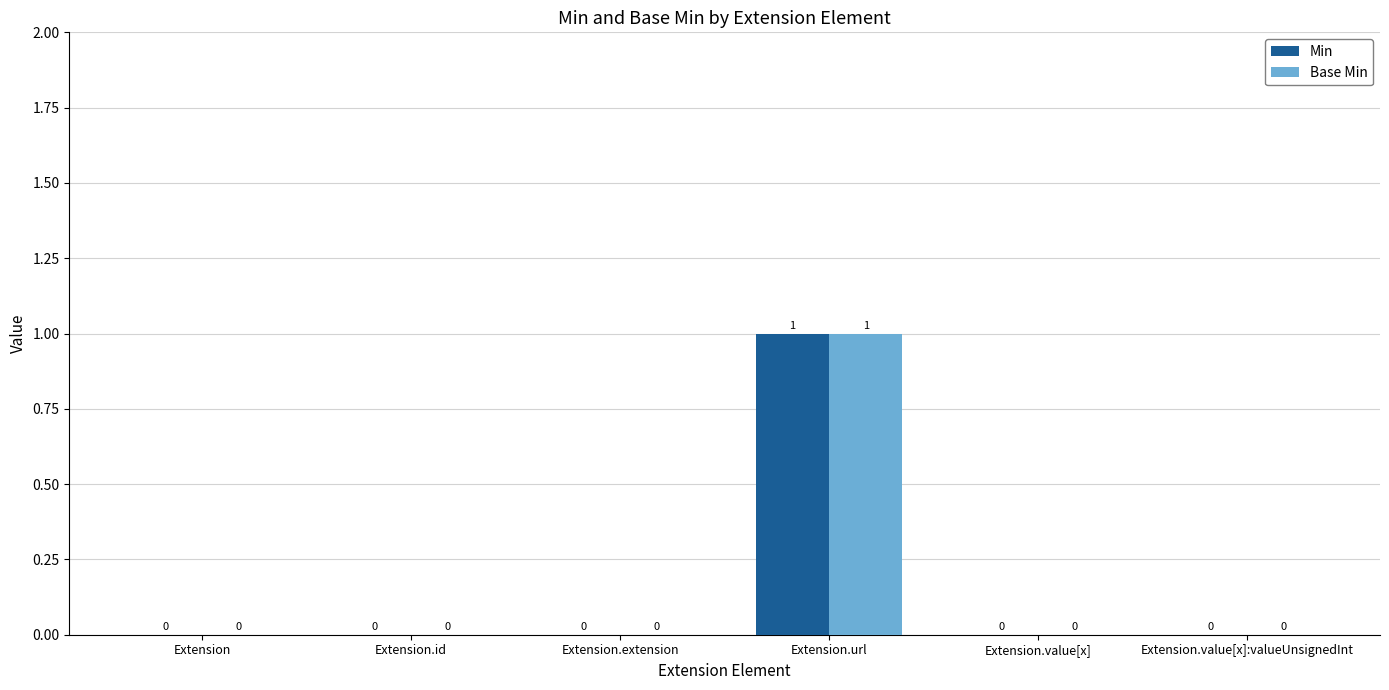

The value of Base Min at Extension.value[x]:valueUnsignedInt is 0. True or false?

True